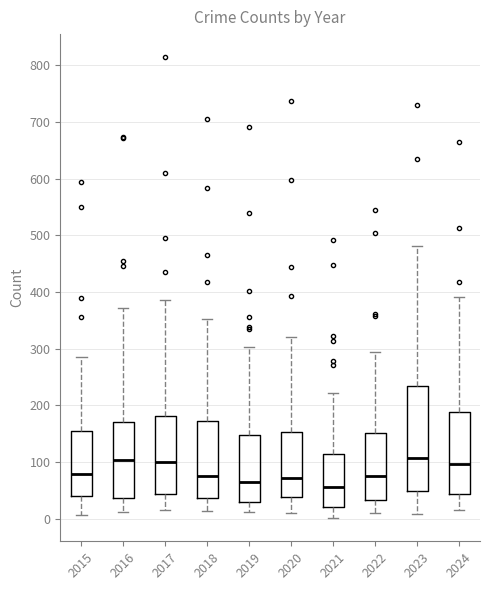

Which box is the tallest, from its lower edge to its upper edge?

2023